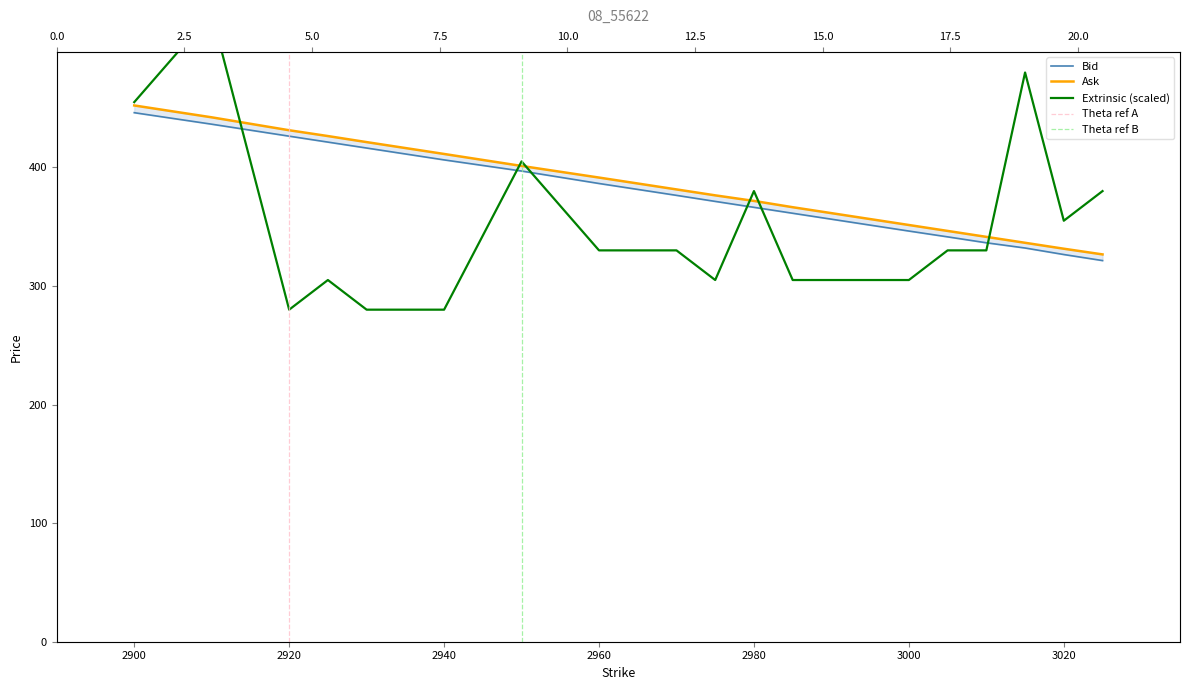

At how many categories does at least one series exceed 413?

6